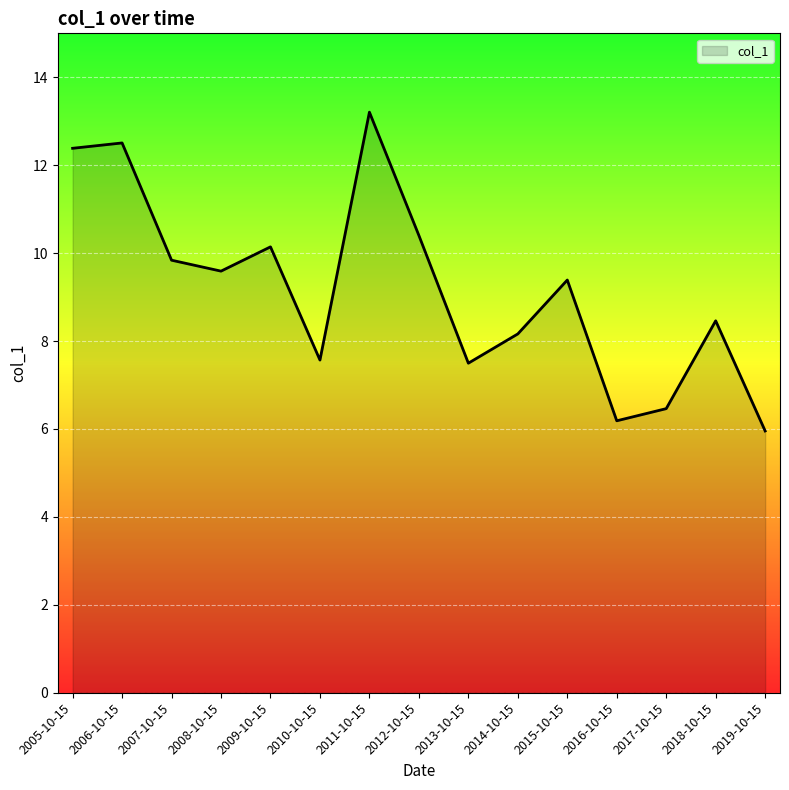

Which category has the highest value across all series?

2011-10-15